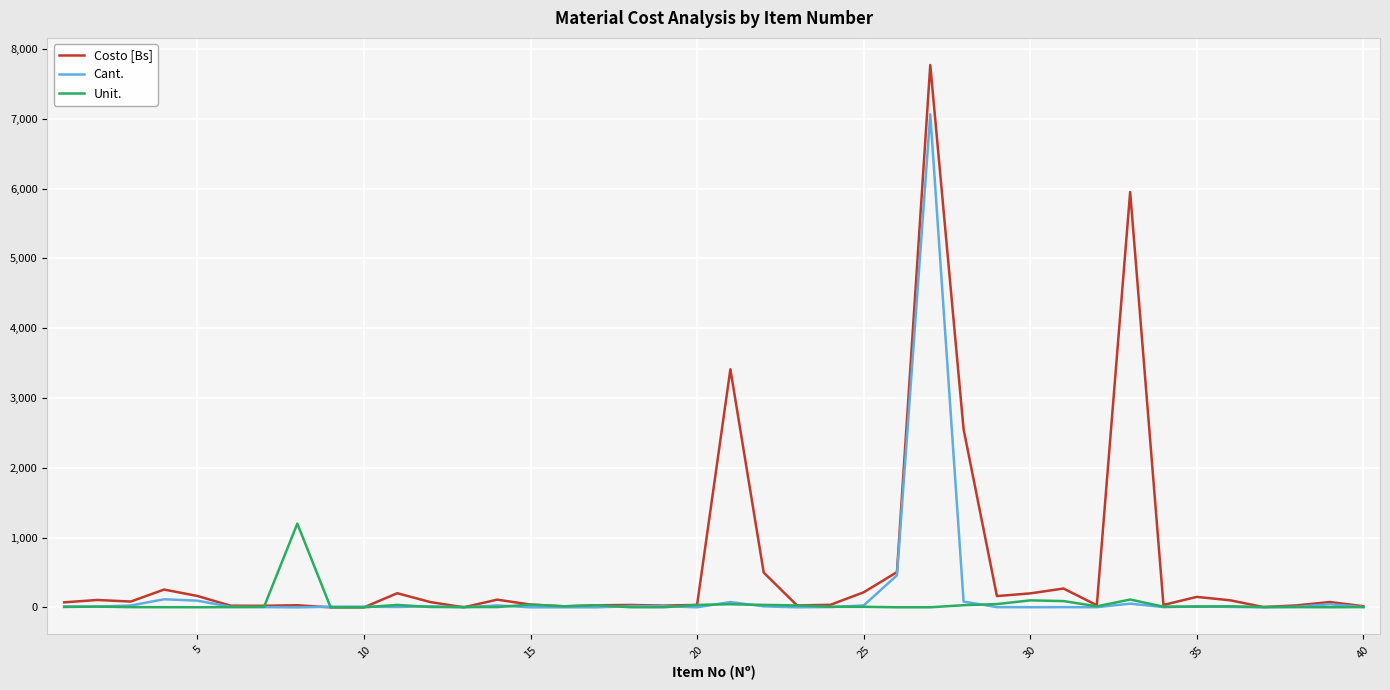

How many lines are shown in the chart?

3